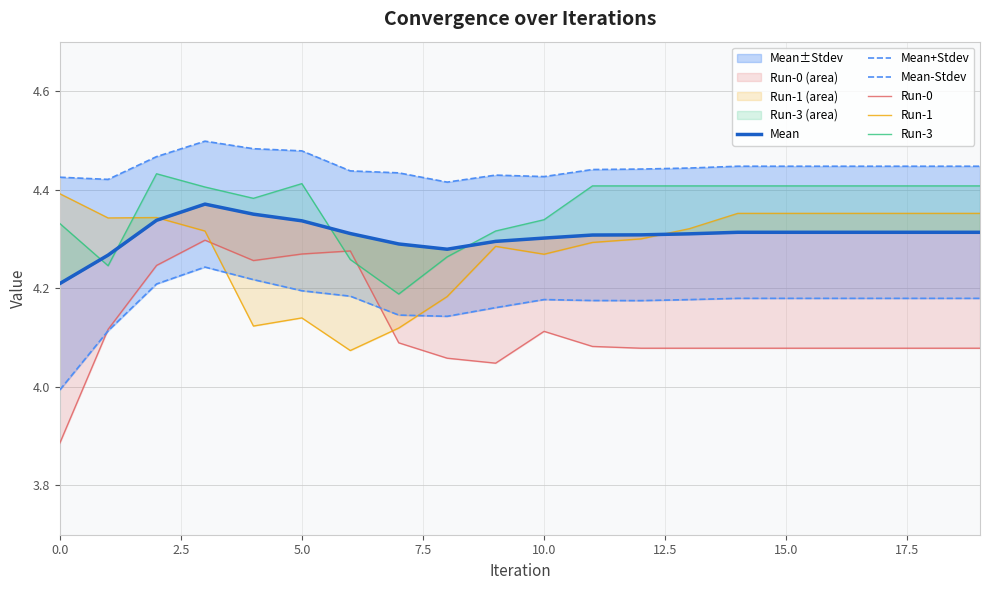

True or false: Mean and Run-3 intersect in this chart.

True